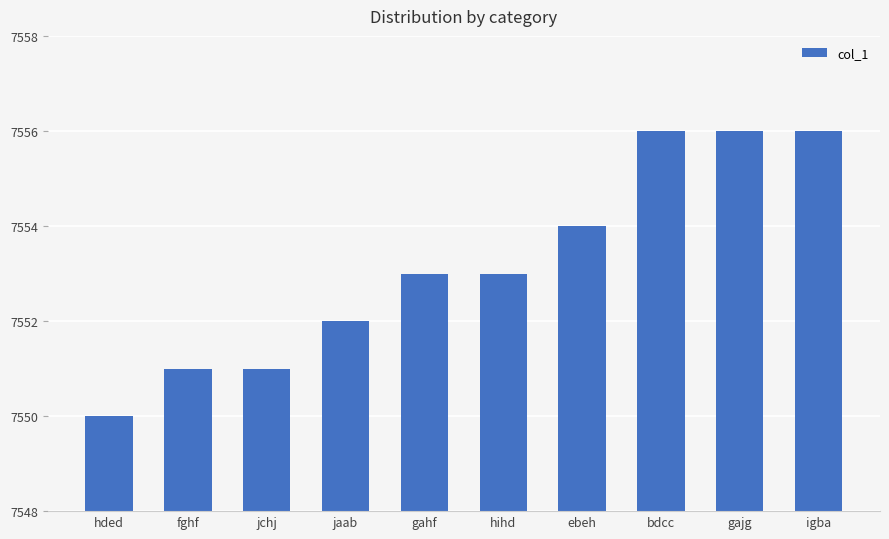

Reading left to right, extract all data points from this chart.

7550	7551	7551	7552	7553	7553	7554	7556	7556	7556